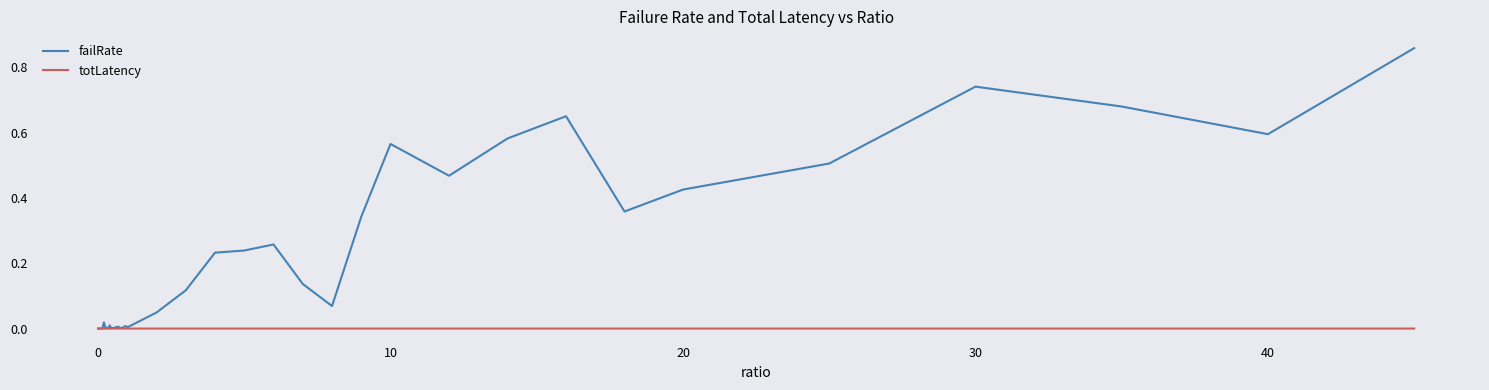

Which series has the largest range (max minus min)?

failRate